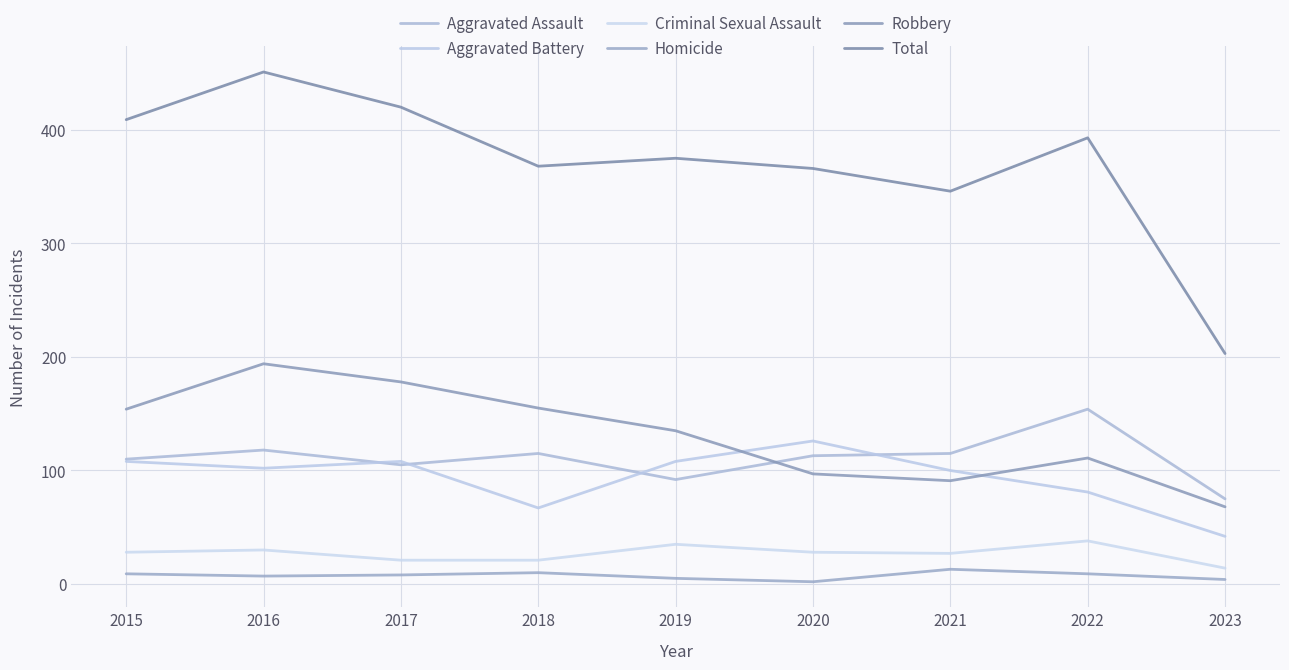

Reading left to right, transcribe all the data shown in this chart.

Aggravated Assault: 2015=110	2016=118	2017=105	2018=115	2019=92	2020=113	2021=115	2022=154	2023=75
Aggravated Battery: 2015=108	2016=102	2017=108	2018=67	2019=108	2020=126	2021=100	2022=81	2023=42
Criminal Sexual Assault: 2015=28	2016=30	2017=21	2018=21	2019=35	2020=28	2021=27	2022=38	2023=14
Homicide: 2015=9	2016=7	2017=8	2018=10	2019=5	2020=2	2021=13	2022=9	2023=4
Robbery: 2015=154	2016=194	2017=178	2018=155	2019=135	2020=97	2021=91	2022=111	2023=68
Total: 2015=409	2016=451	2017=420	2018=368	2019=375	2020=366	2021=346	2022=393	2023=203